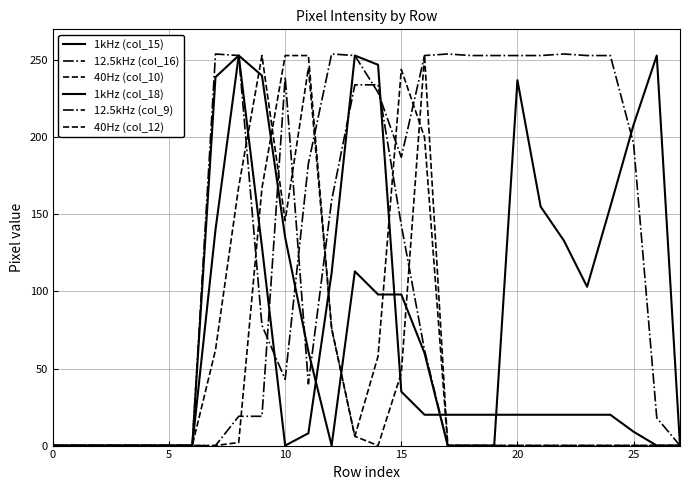

At how many categories does at least one series exceed 57?

20